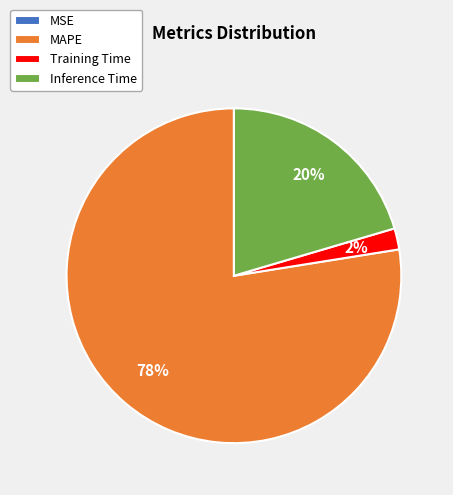

Which category accounts for the majority?

MAPE